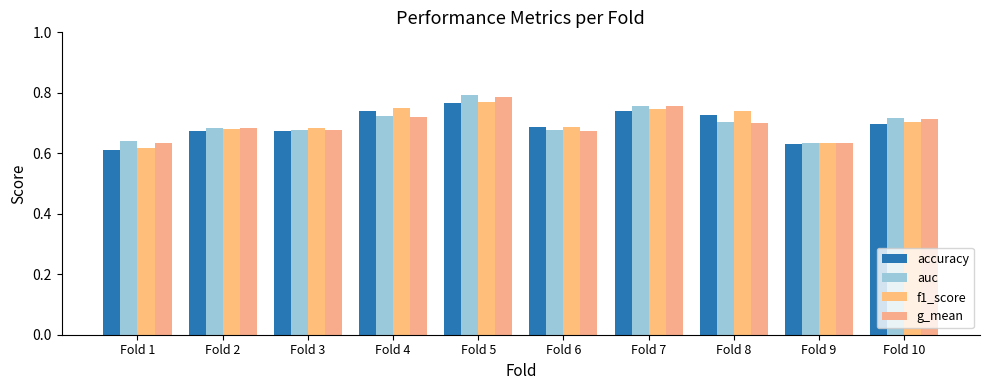

How many distinct data groups are displayed?

4